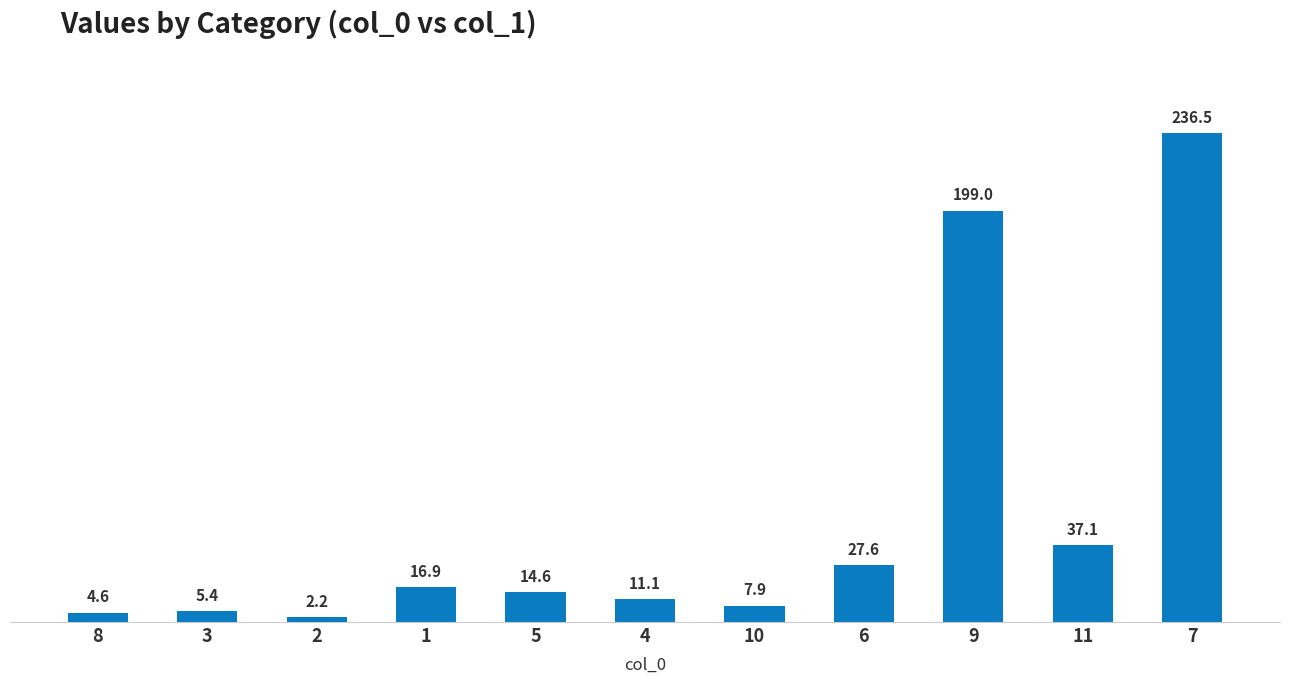

List the labels in order of value, largest first.

7, 9, 11, 6, 1, 5, 4, 10, 3, 8, 2